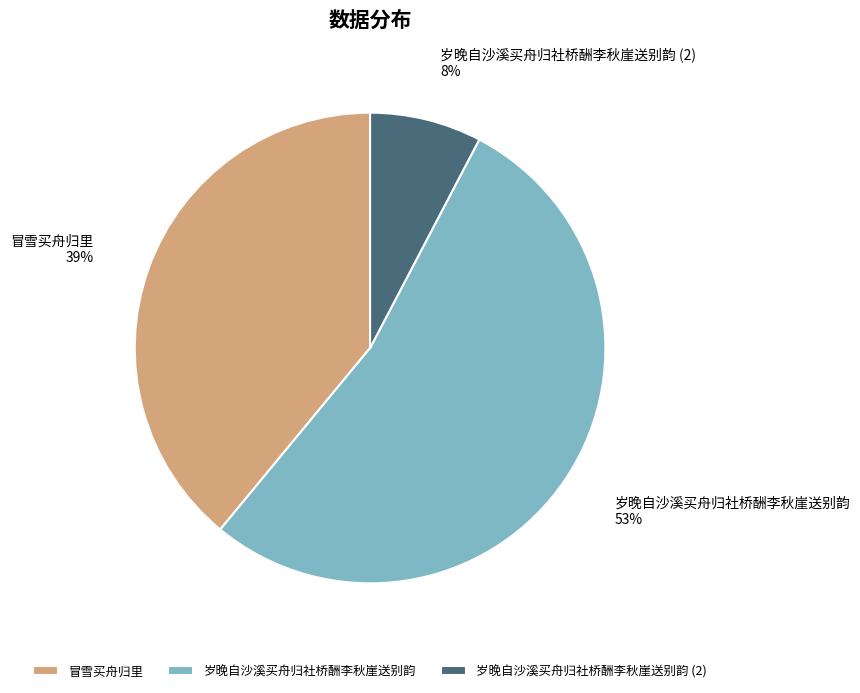

What percentage is the 岁晚自沙溪买舟归社桥酬李秋崖送别韵 slice, to the nearest percent?

53%